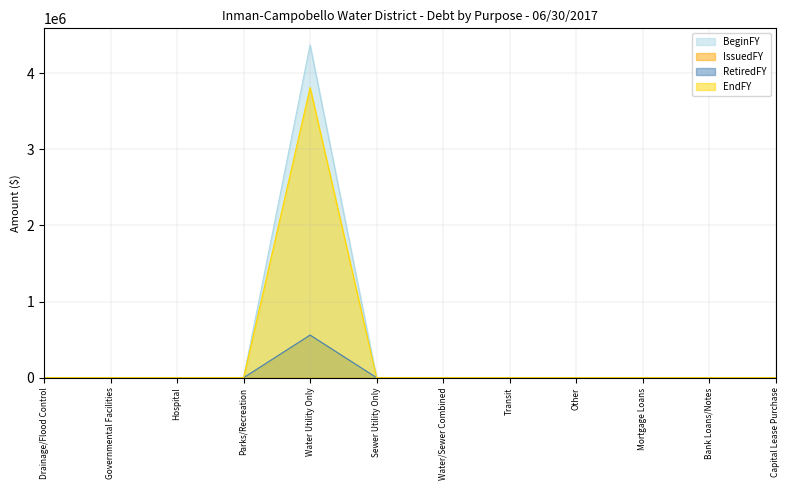

True or false: BeginFY has a value of -1780827 at Mortgage Loans.

False